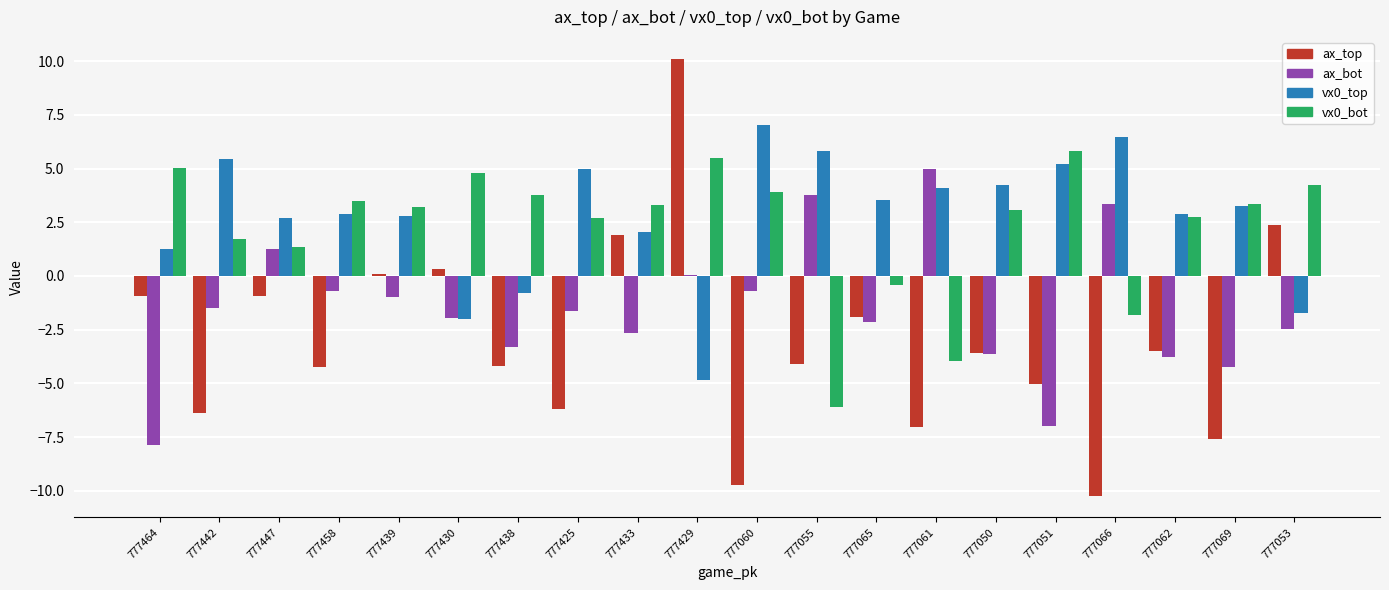

True or false: ax_bot has a value of -1.9 at 777430.

True